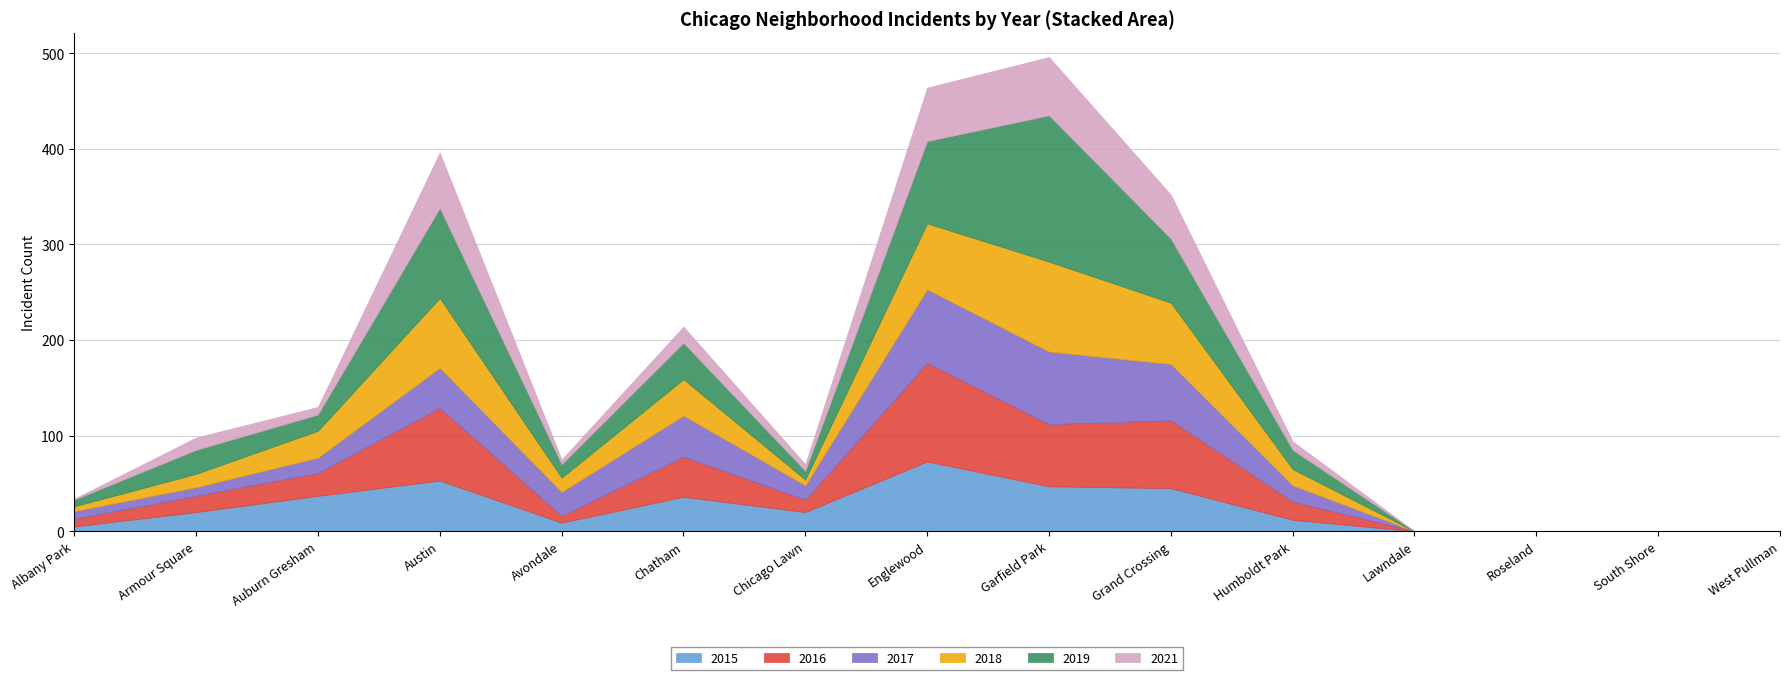

Reading left to right, transcribe all the data shown in this chart.

2015: 5	20	37	53	9	36	20	73	47	45	12	0	0	0	0
2017: 8	9	16	42	25	43	15	77	76	59	17	0	0	0	0
2019: 7	25	17	94	14	38	9	86	153	67	20	0	0	0	0
2021: 1	13	8	58	5	17	7	56	61	46	9	0	0	0	0
2016: 8	17	24	76	7	42	13	103	65	71	19	0	0	0	0
2018: 5	14	28	73	15	38	6	69	94	64	17	0	0	0	0